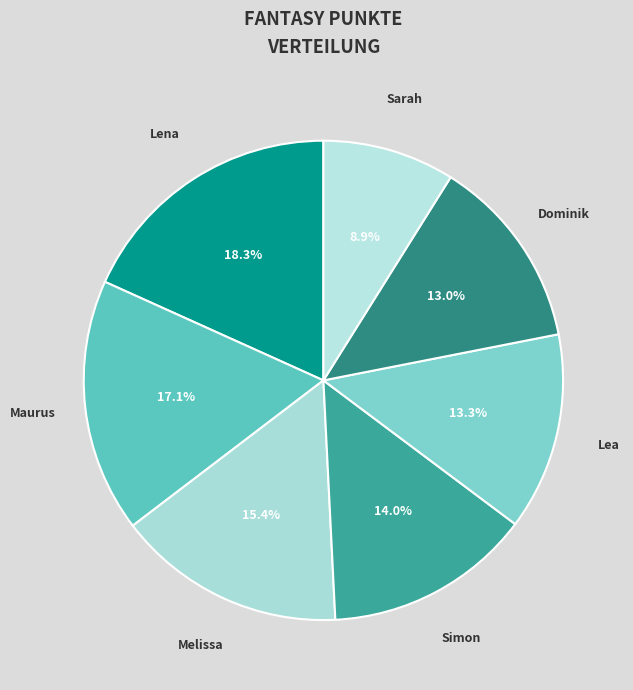

Approximately how many times larger is the value at Melissa compared to Maurus?

0.9